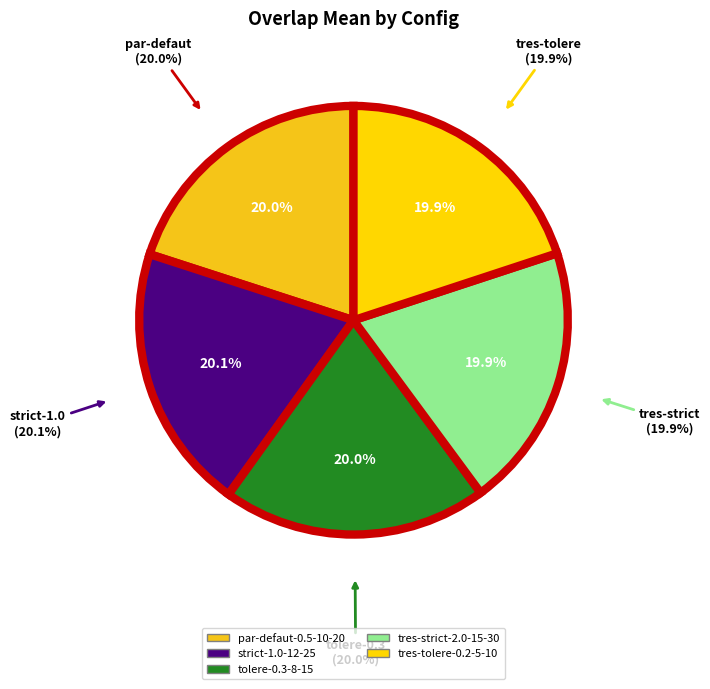

To the nearest percent, what portion does par-defaut-0.5-10-20 represent?

20%